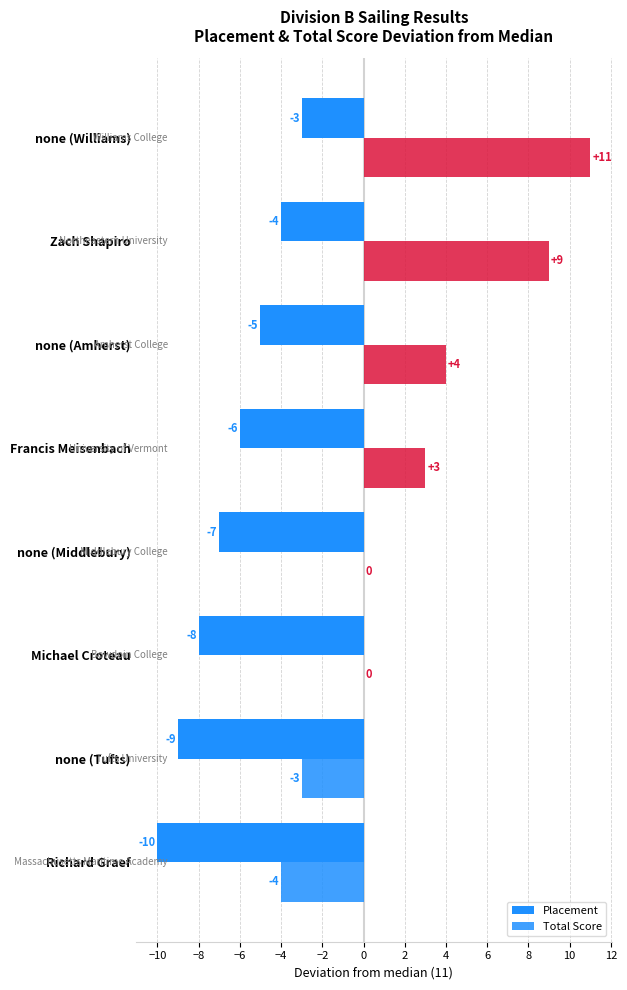

How many categories are shown in the chart?

8